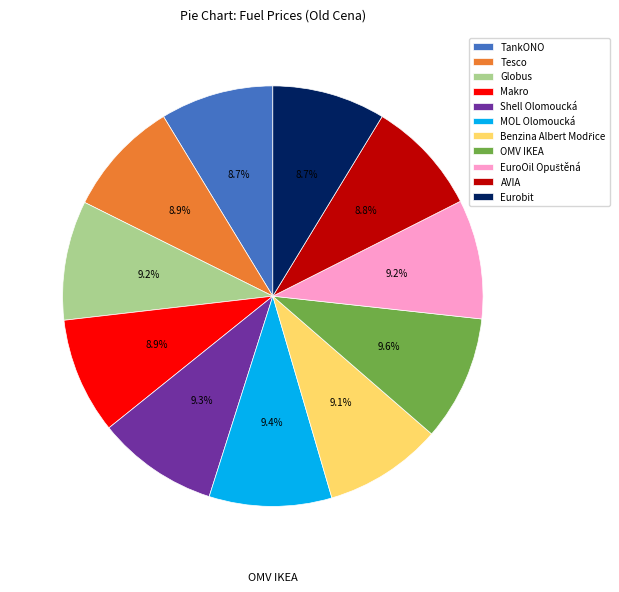

Count the number of slices in the pie.

11